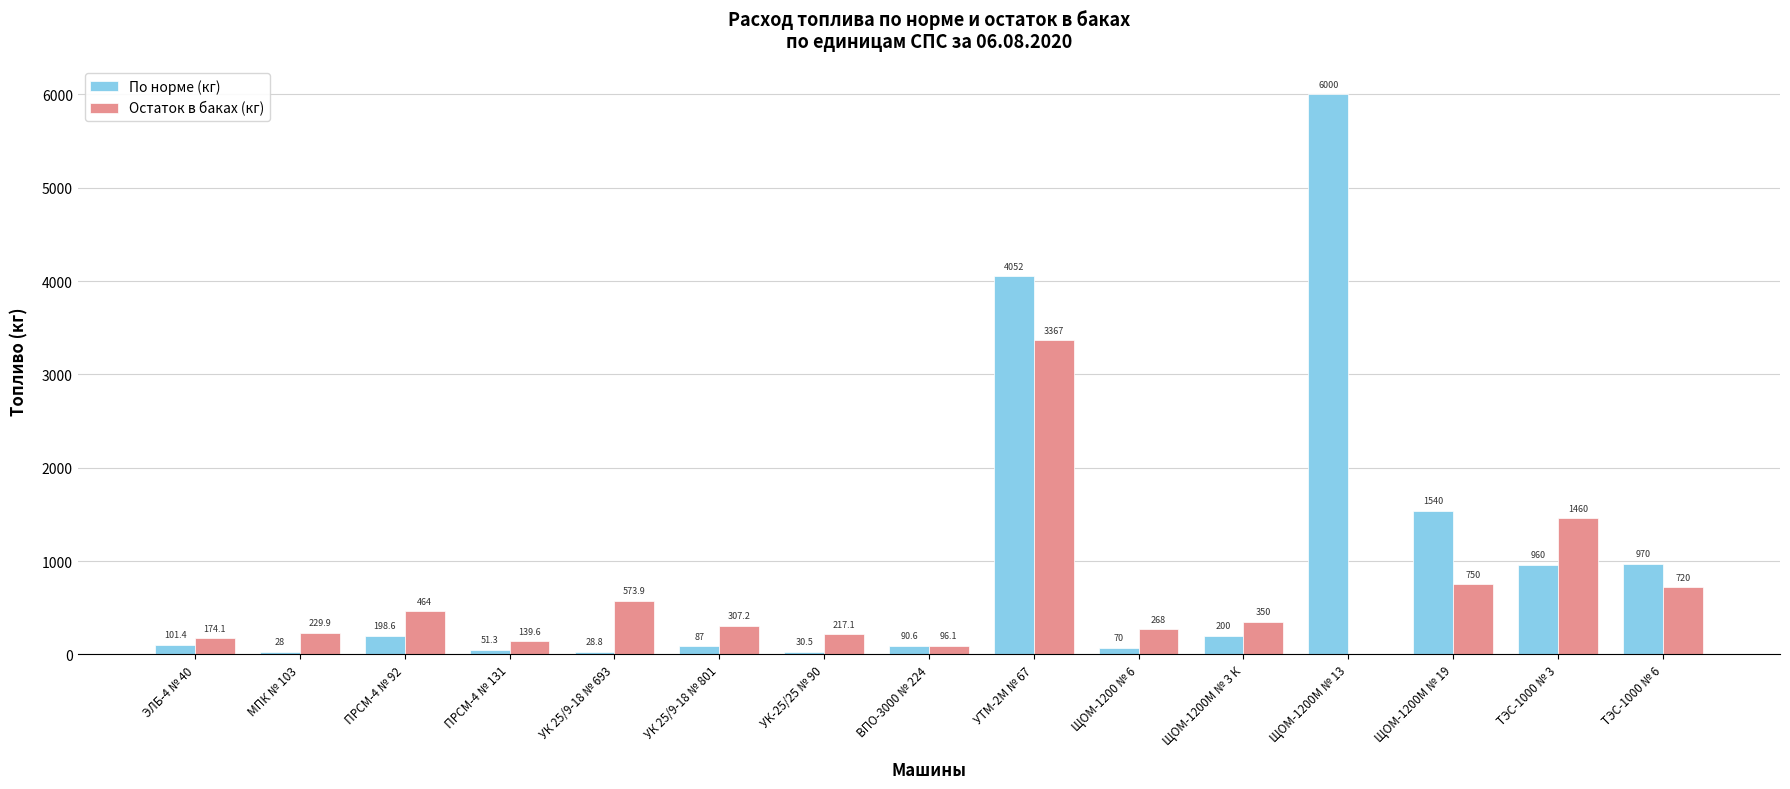

At which category is the sum across all series the highest?

УТМ-2М № 67